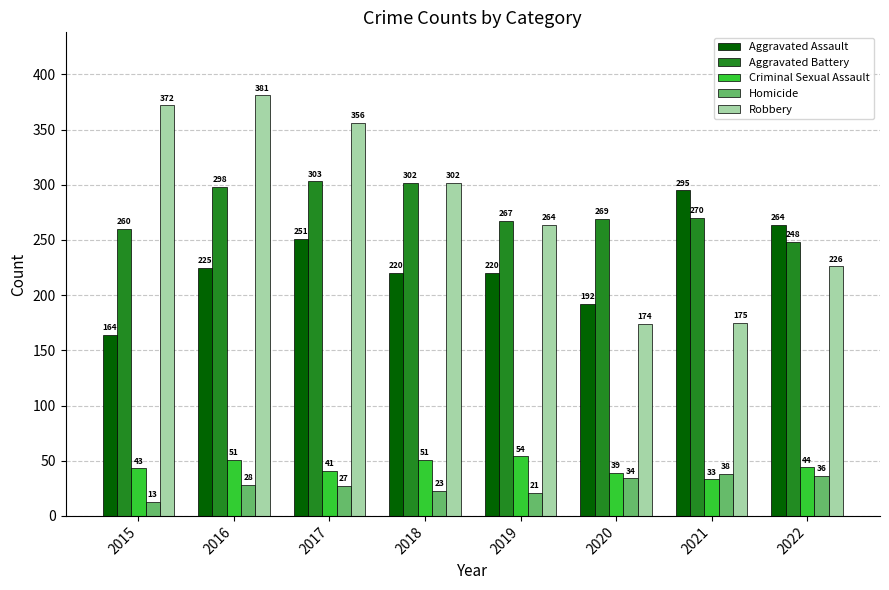

What is the value of the Criminal Sexual Assault bar at the 4th from the left?

51